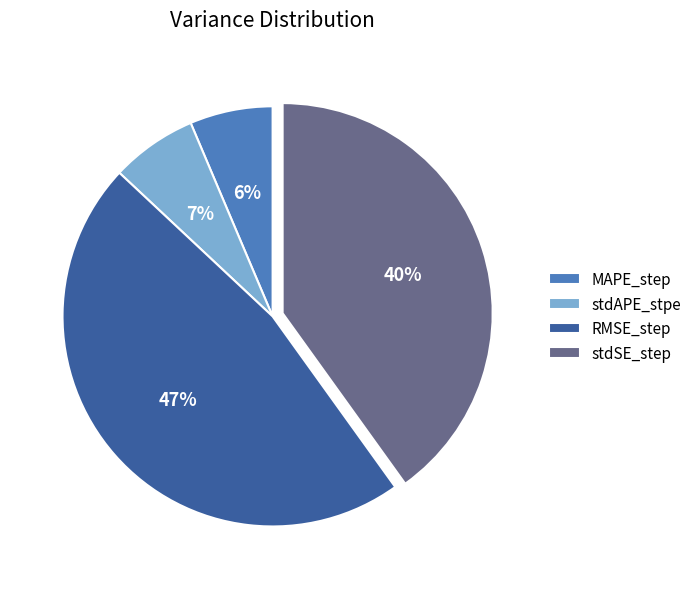

The MAPE_step slice represents 6% of the pie. True or false?

True